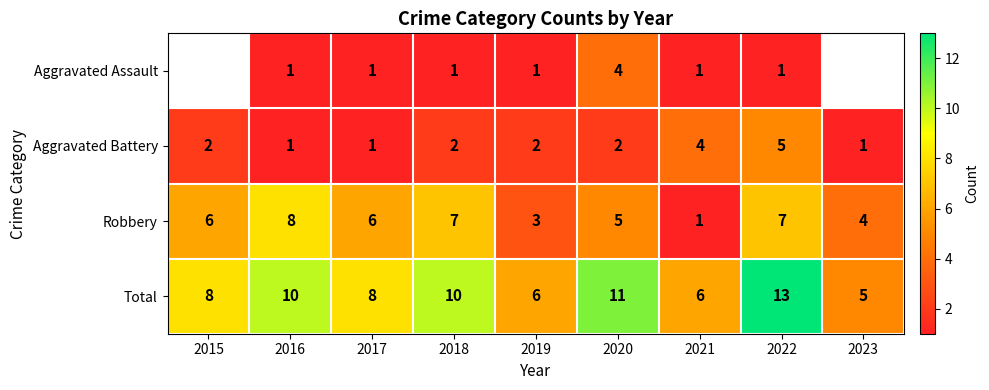

Count the Total values in the range 6 to 10.

6